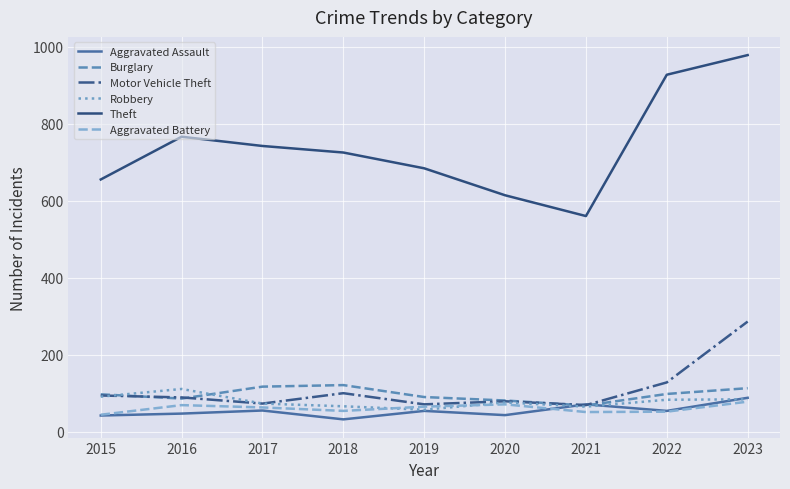

True or false: Motor Vehicle Theft and Theft cross at least once.

False